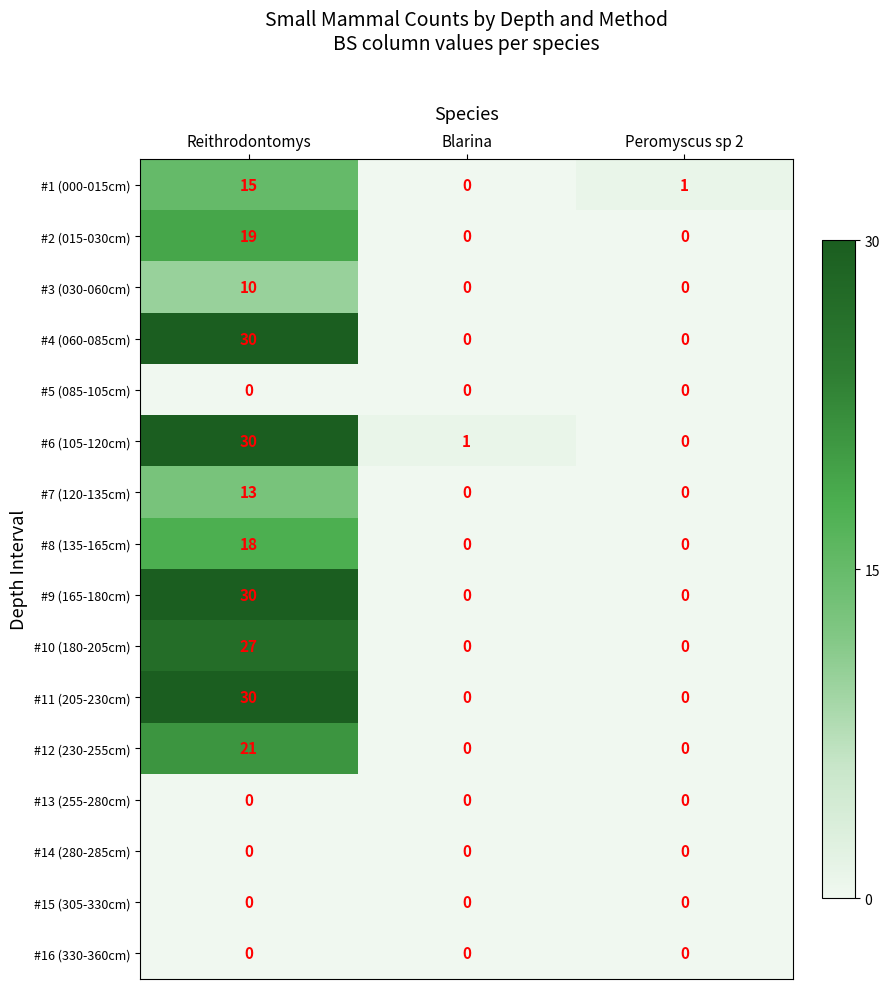

Which series has the largest total across all categories?

#6 (105-120cm)